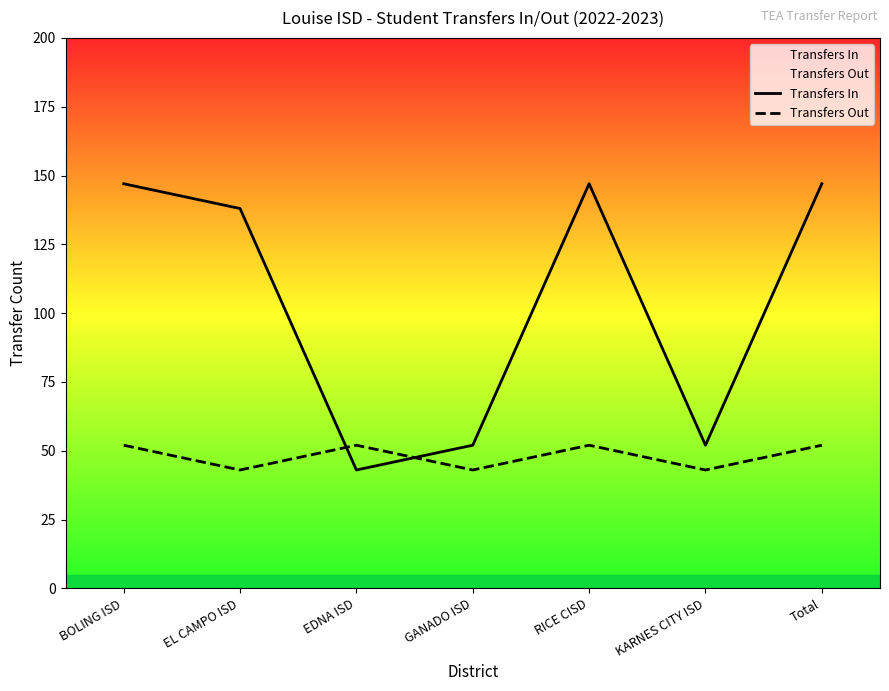

What position from the right is KARNES CITY ISD?

2